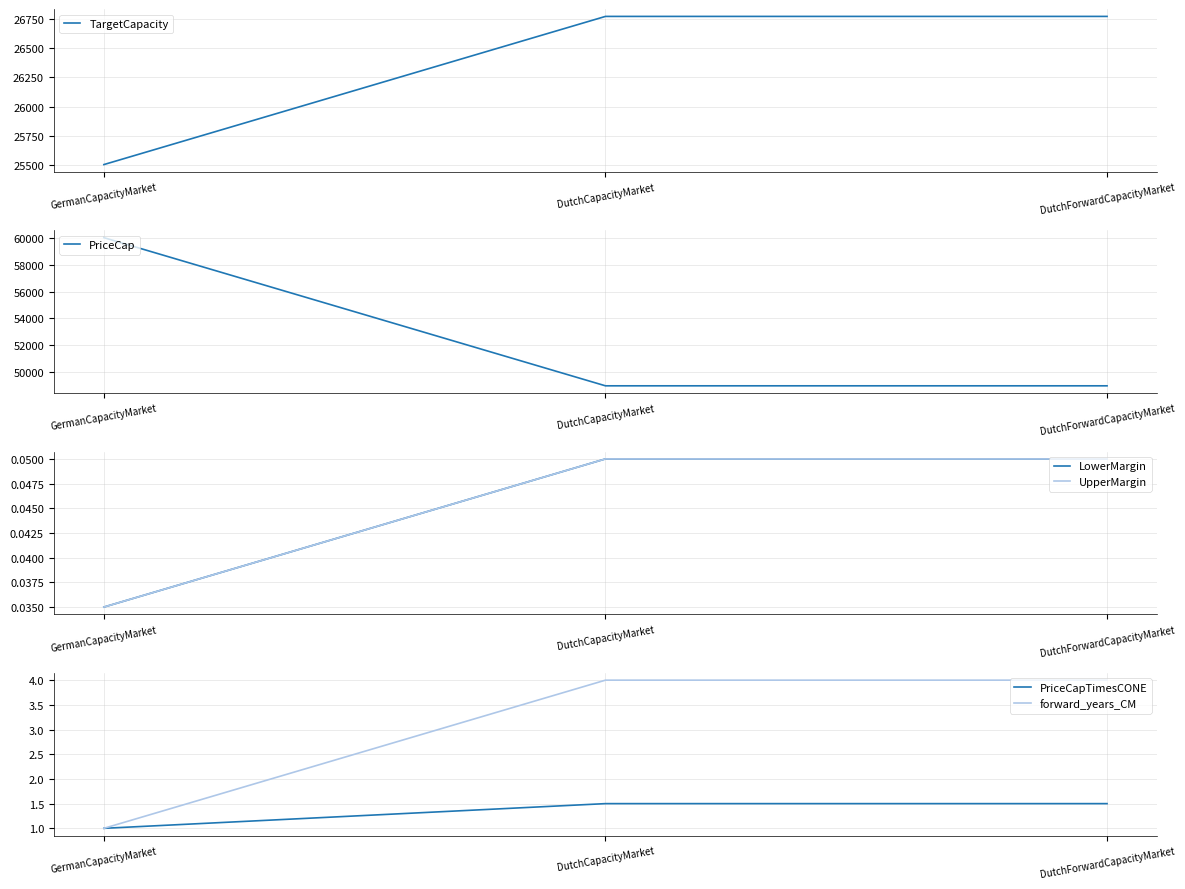

Does the chart display data point markers on the line(s)?

No